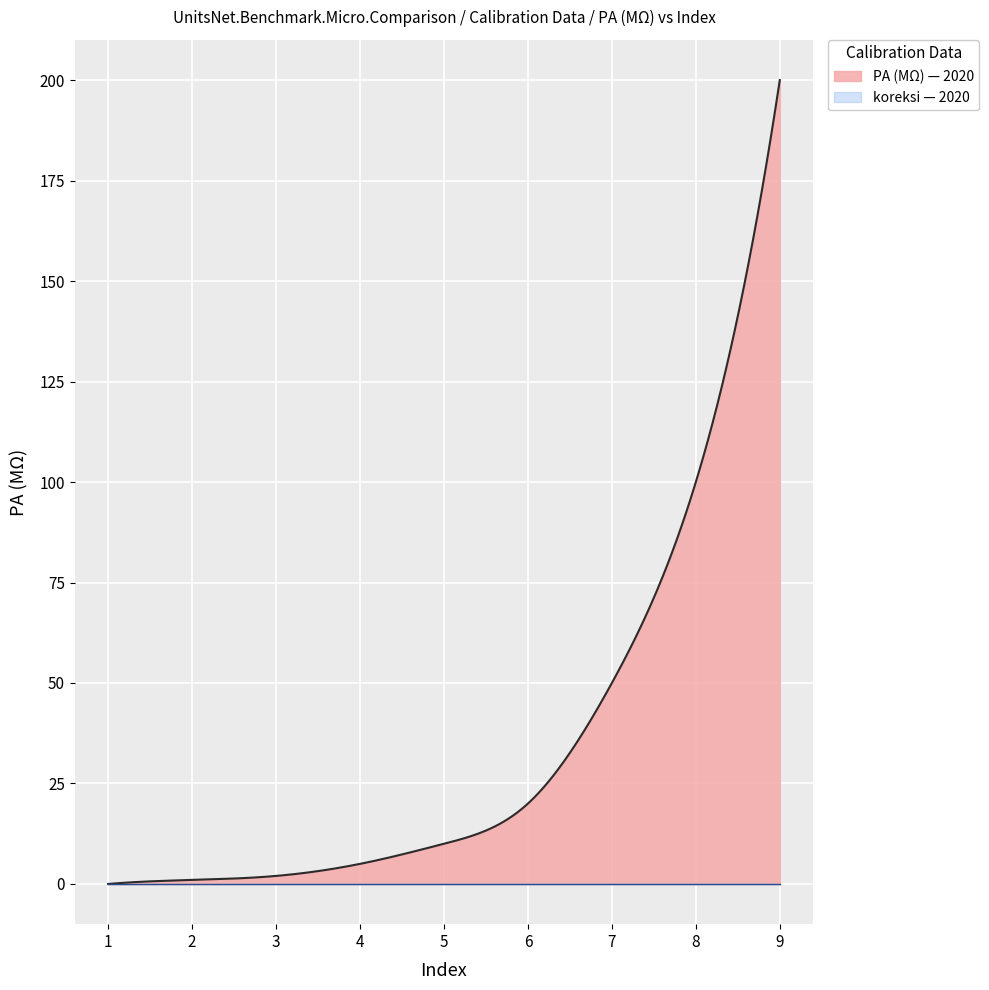

Between 4 and 9, which is larger?

9